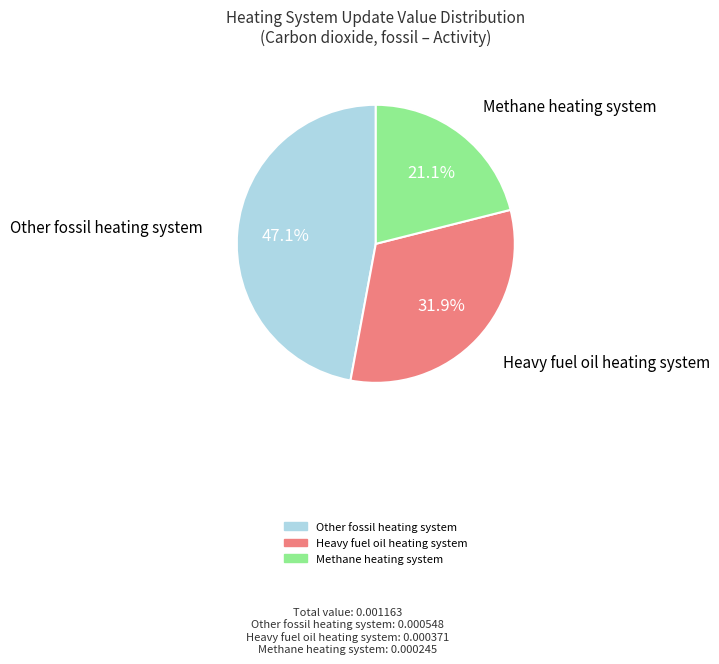

Is there any slice that represents more than half of the pie?

No